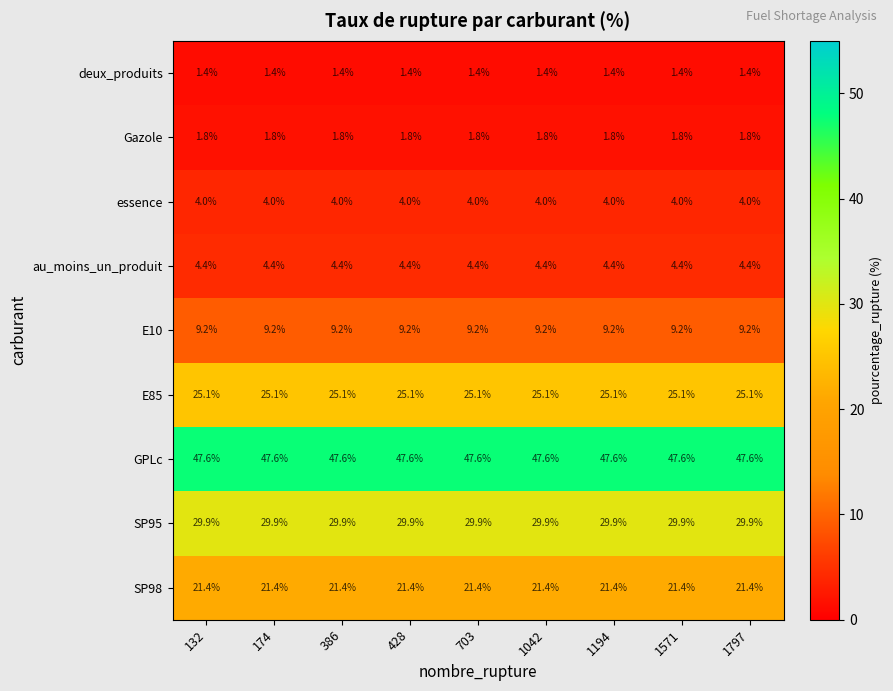

Read the E10 value at 174.

9.2